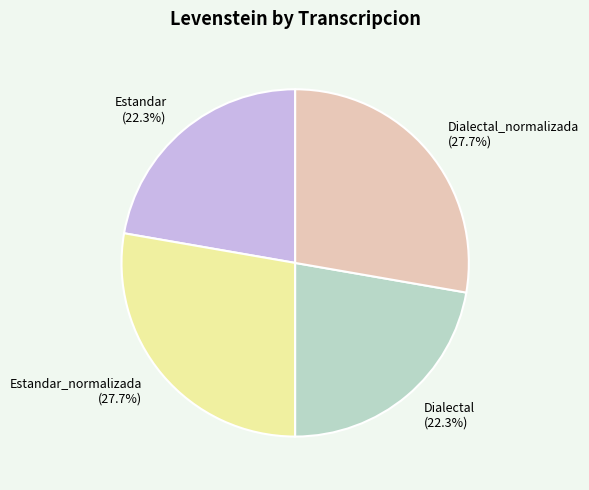

What portion of the pie excludes Estandar (22.3%)?

77.7%